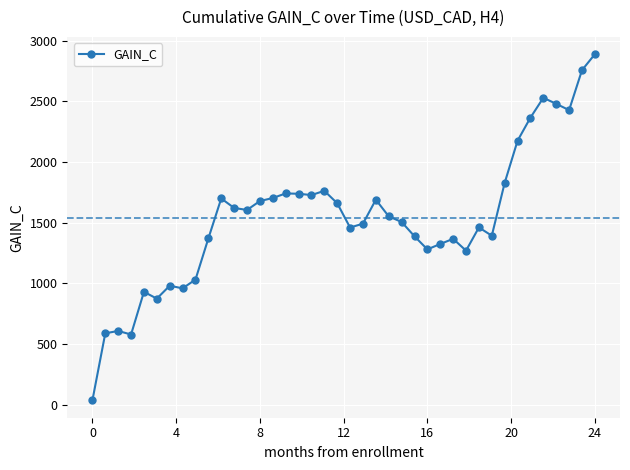

True or false: there are more than 1 points higher than both neighbors.

True